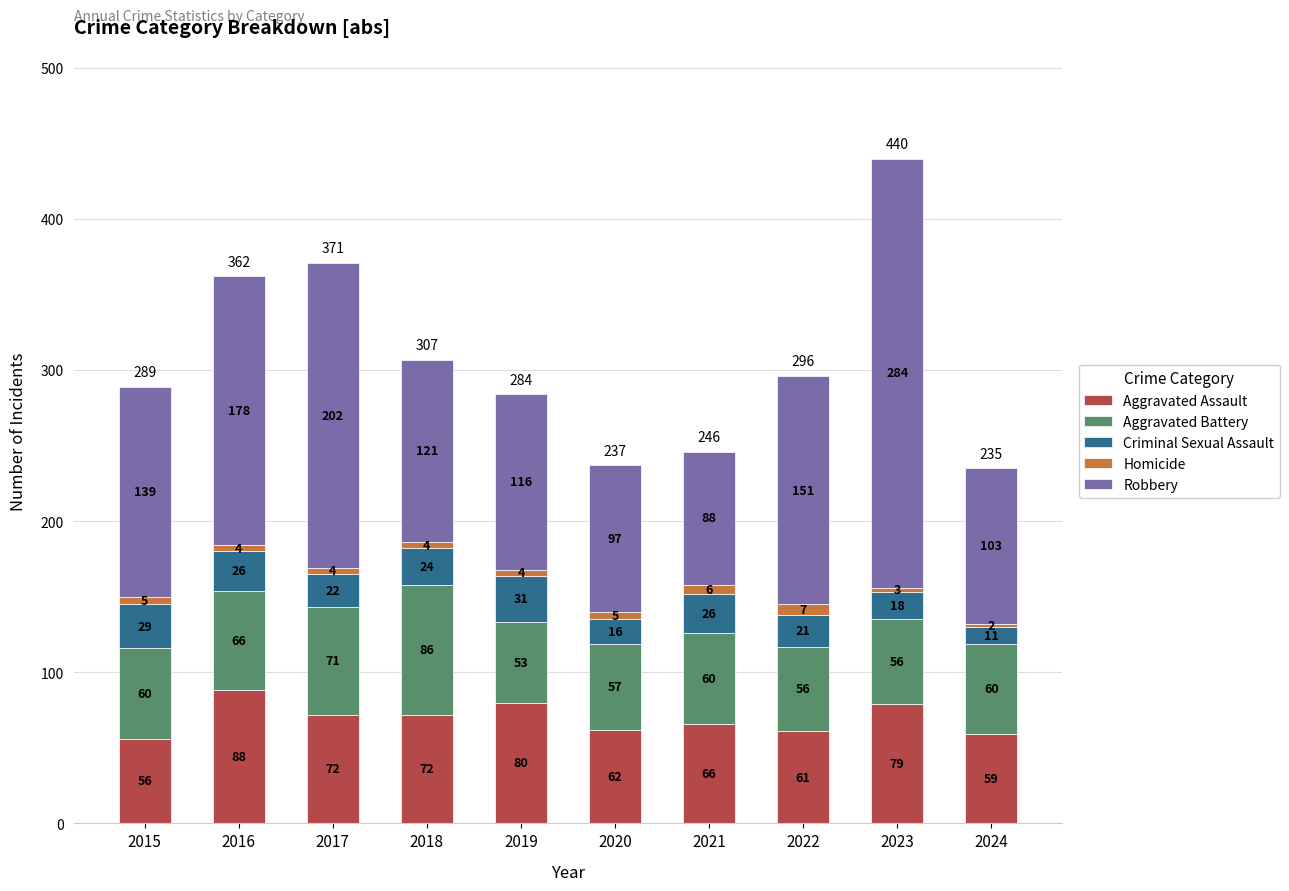

What is the difference between the Aggravated Assault values at 2020 and 2018?

10